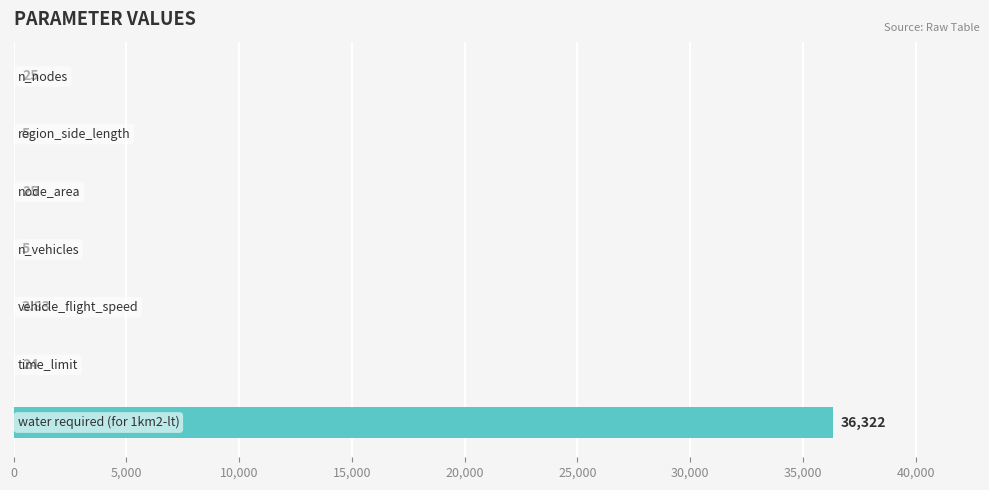

How many distinct data groups are displayed?

1